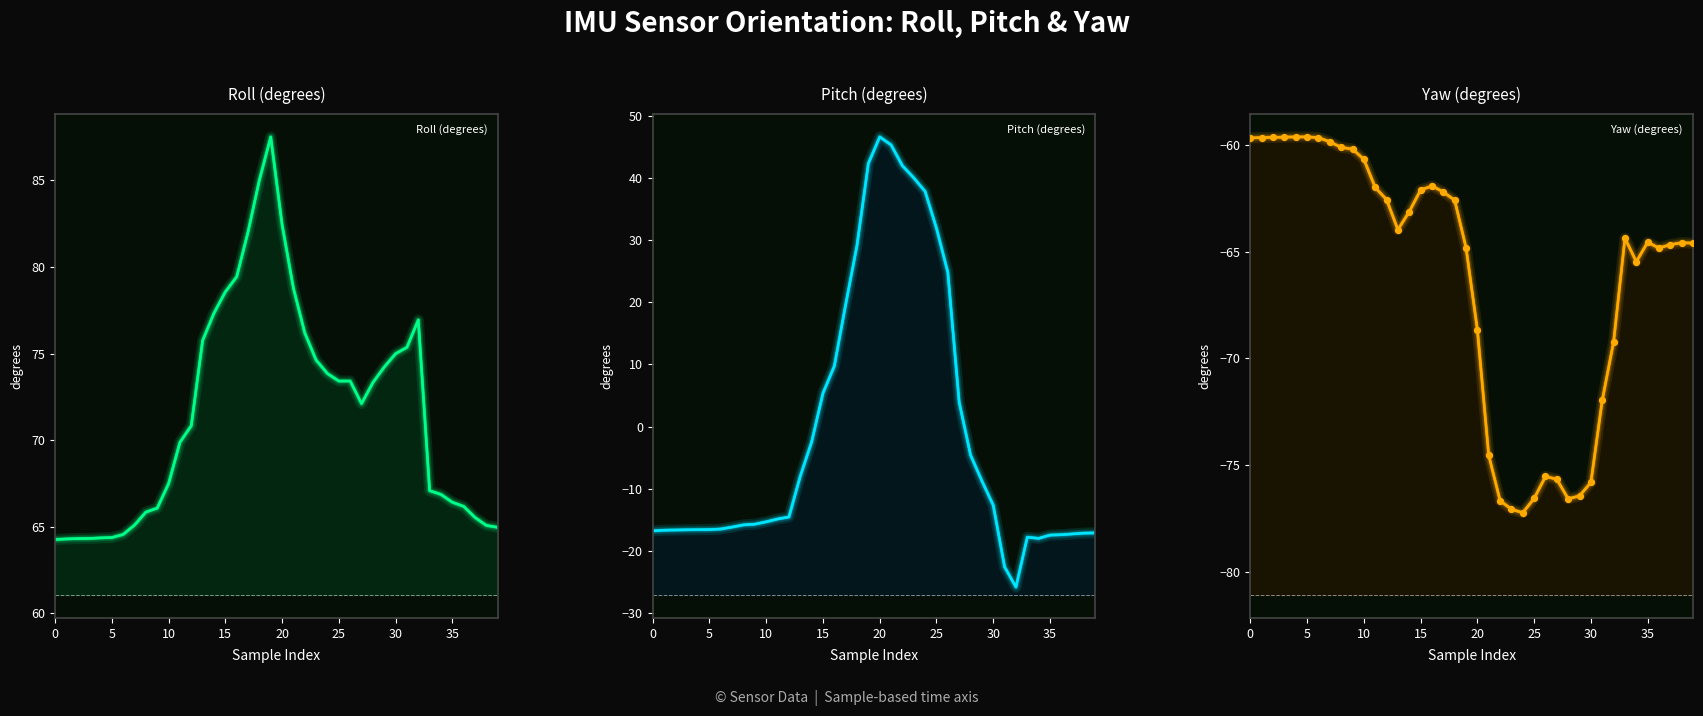

Which series reaches the minimum Y coordinate?

Yaw (degrees)